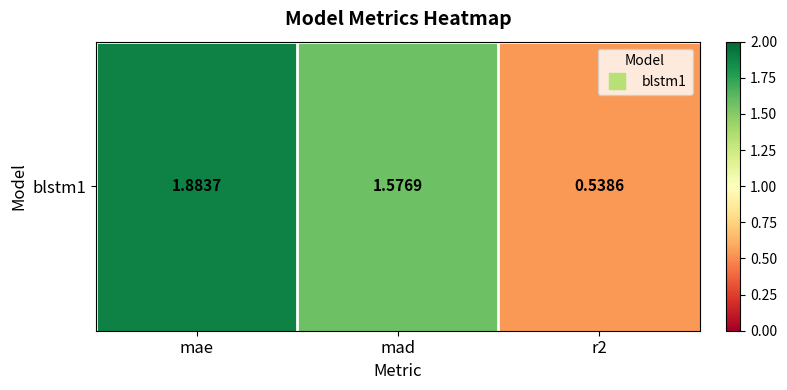

What is the average value?

1.3